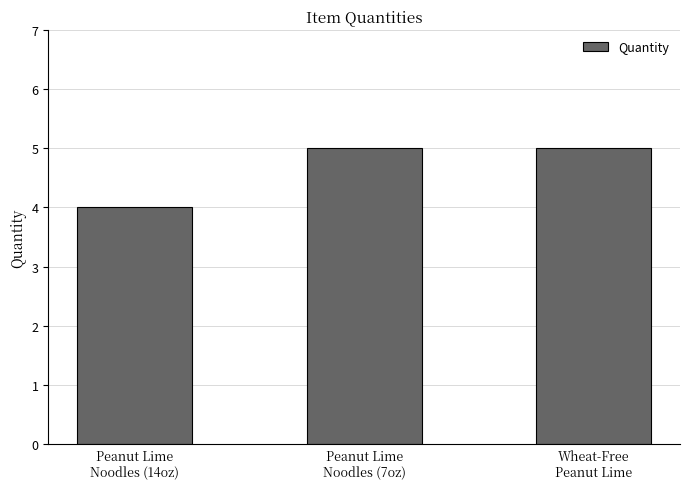

Does the chart contain stacked bars?

No